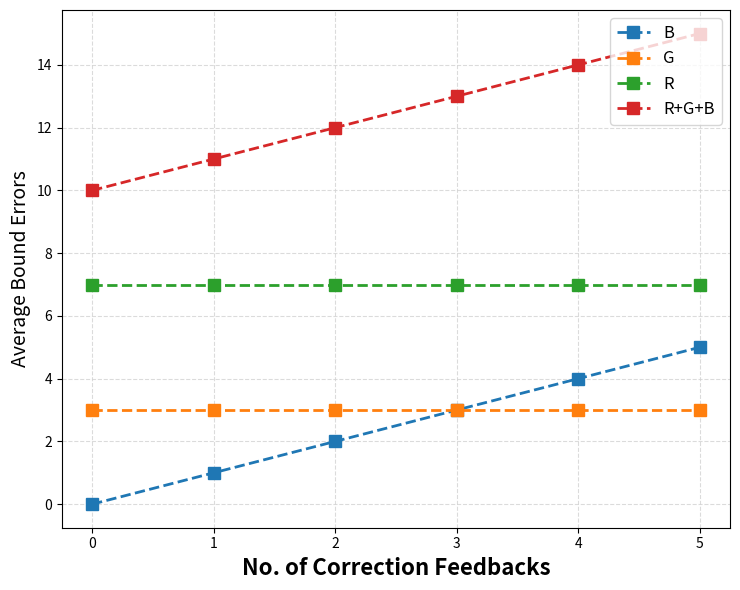

Does the chart display data point markers on the line(s)?

Yes